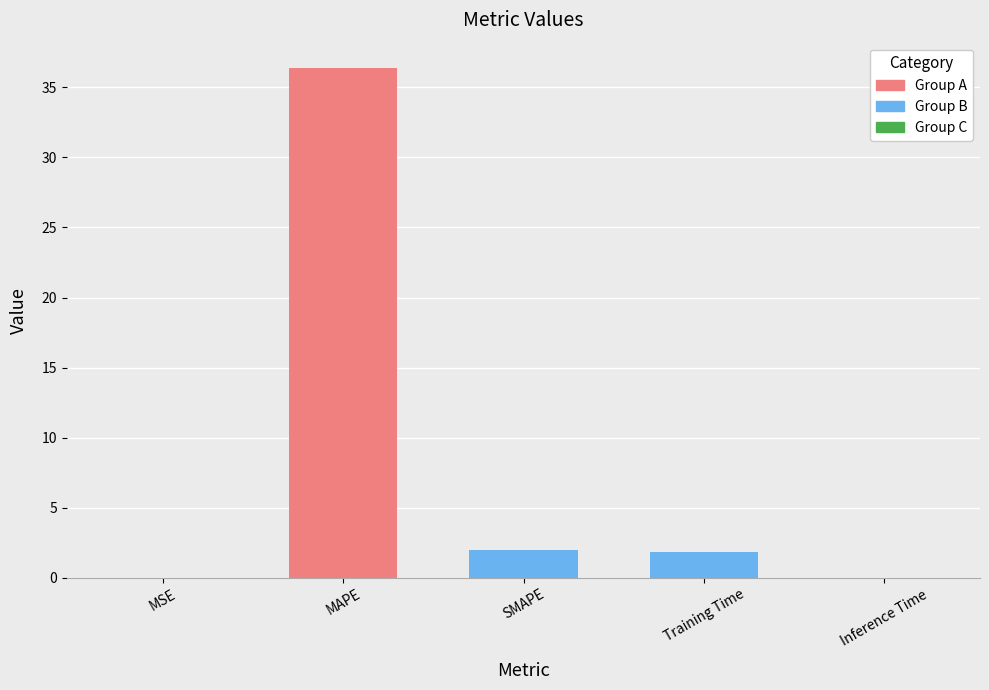

How many categories are shown in the chart?

5